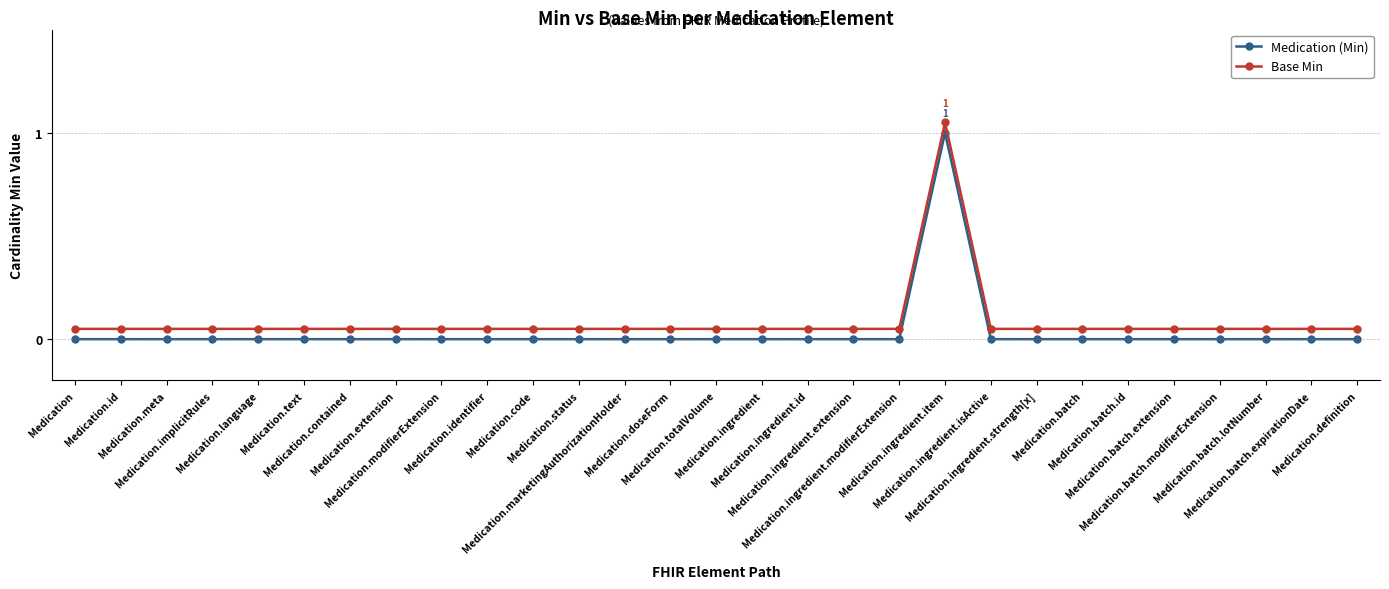

What position from the left is Medication.contained?

7